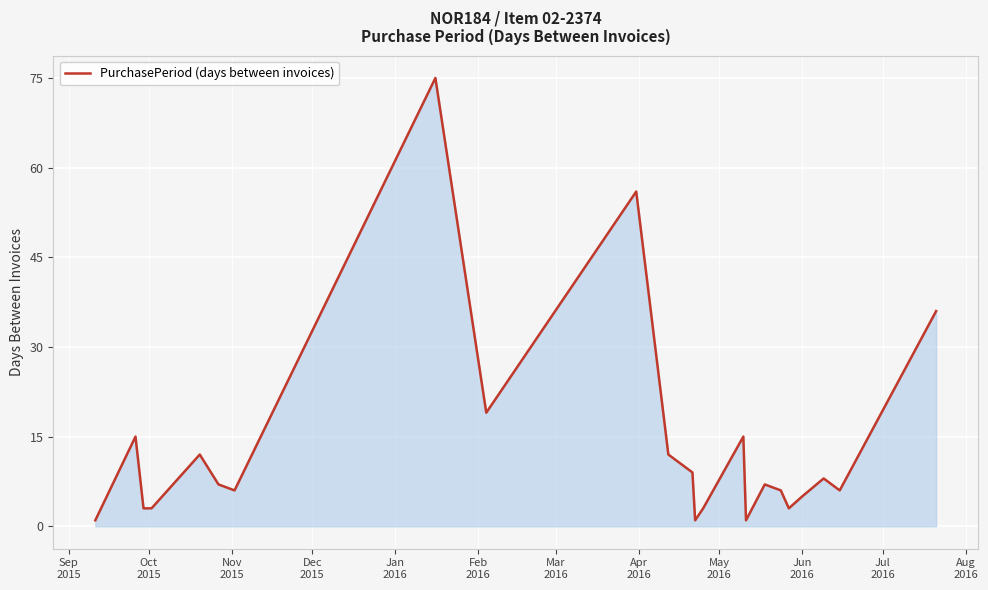

Does the chart display data point markers on the line(s)?

No